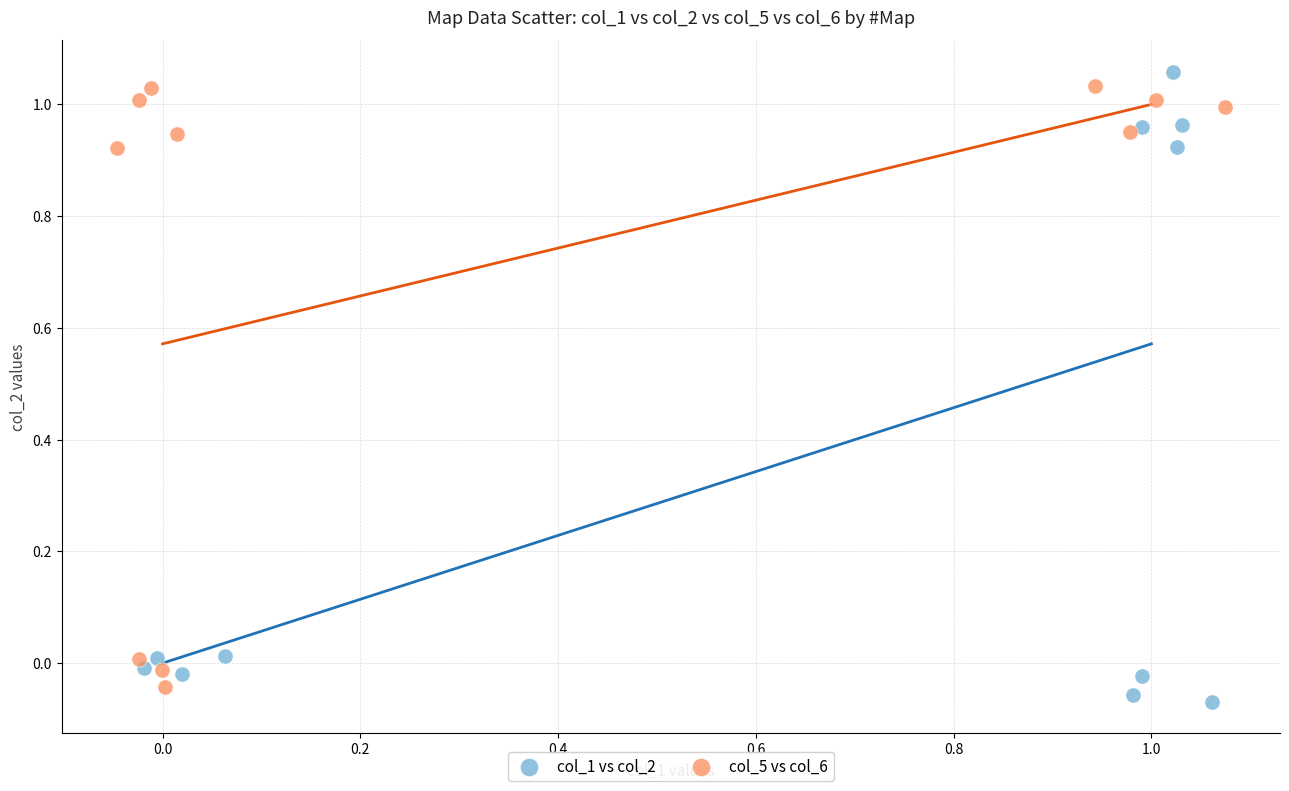

Which series reaches the maximum Y coordinate?

col_1 vs col_2